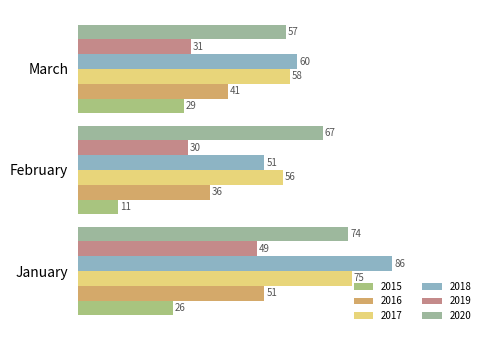

Which category has the highest value across all series?

January